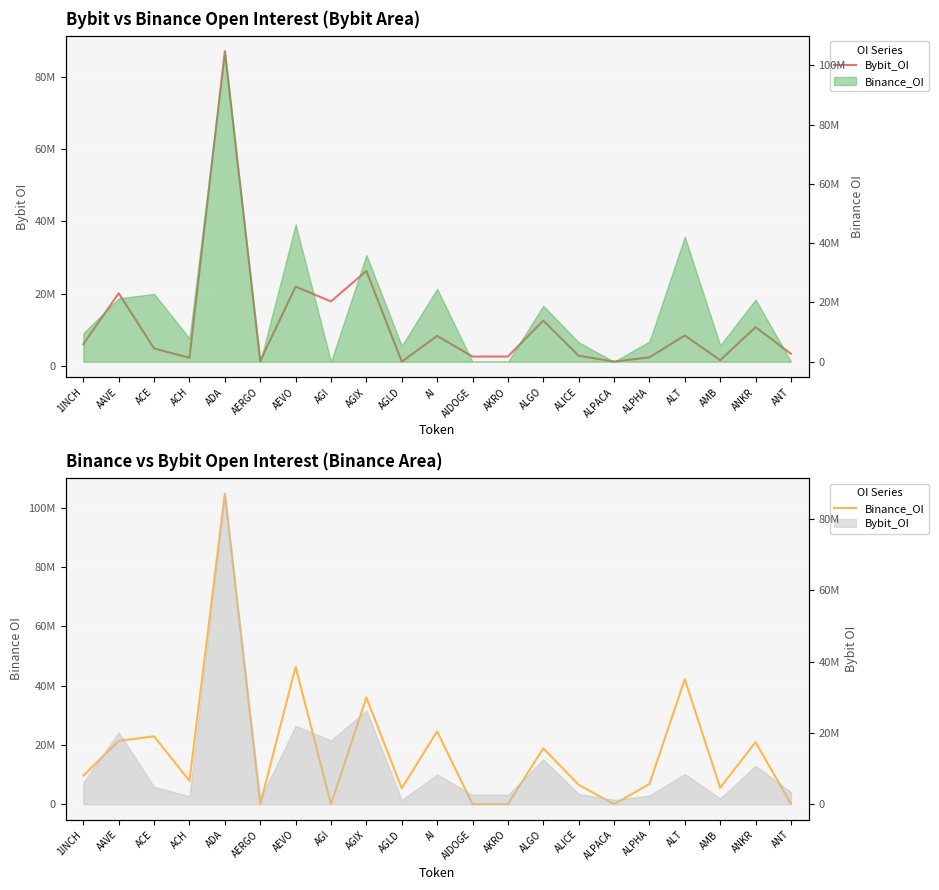

At how many categories does at least one series exceed 15319007?

10